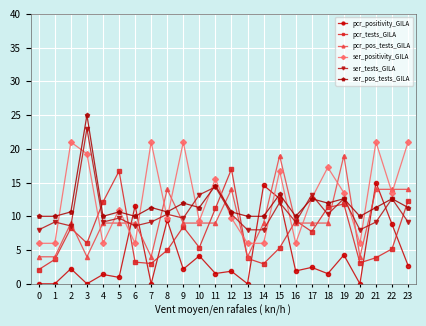

What is the difference between the highest and lowest values at 15?

13.7